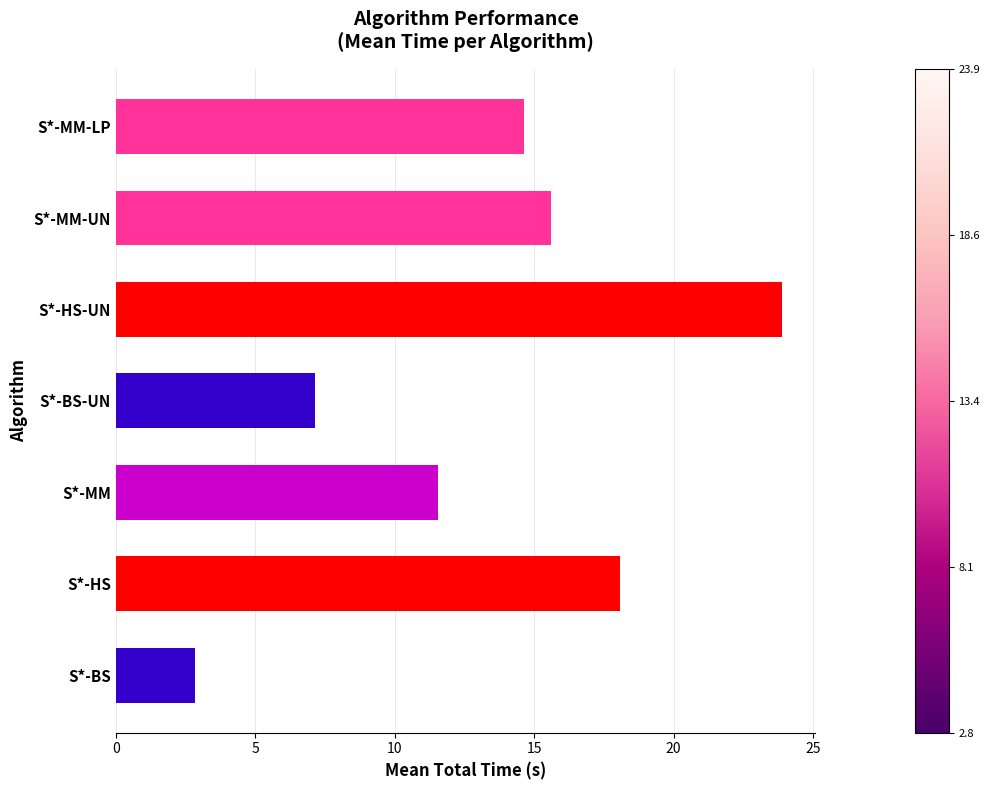

How many bars are there in total?

7